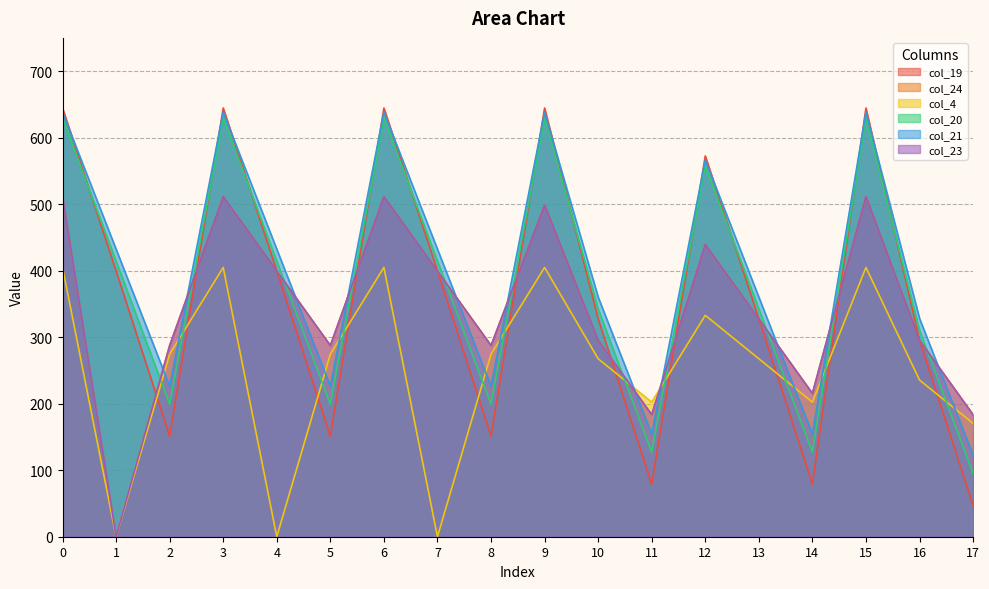

What is the difference between the col_24 values at 11 and 10?

111.9